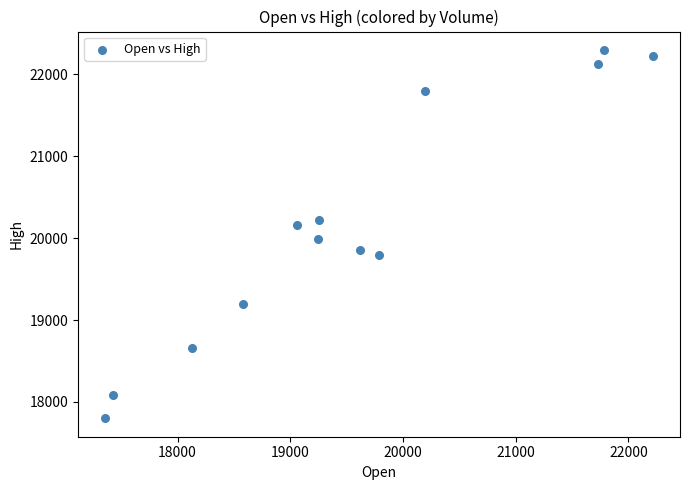

What is the range of Y values (max minus min)?

4497.6